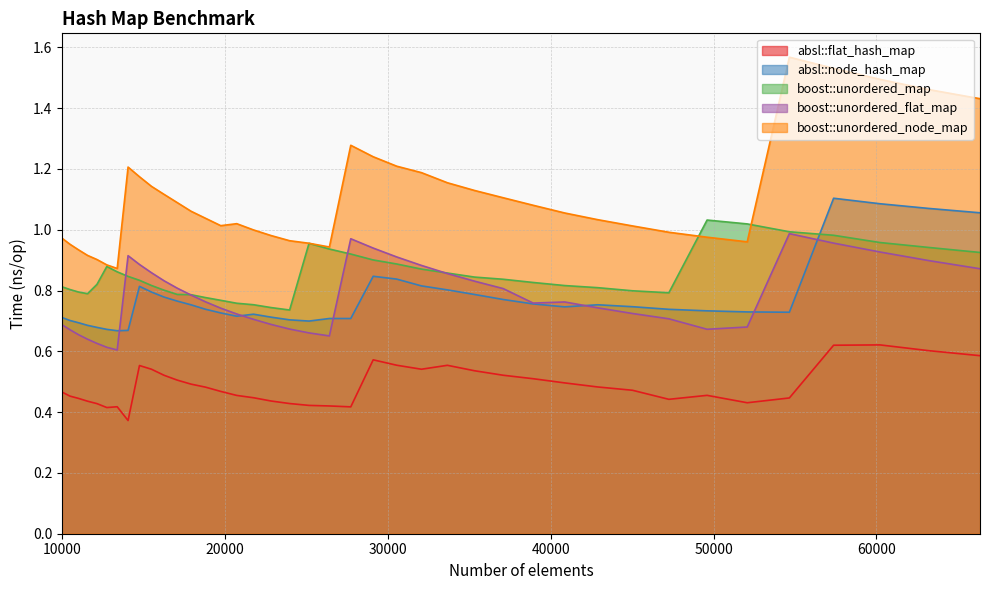

Reading left to right, transcribe all the data shown in this chart.

absl::flat_hash_map: 10000=0.5	10500=0.5	11025=0.4	11576=0.4	12154=0.4	12760=0.4	13396=0.4	14063=0.4	14763=0.6	15498=0.5	16269=0.5	17078=0.5	17927=0.5	18818=0.5	19753=0.5	20734=0.5	21764=0.4	22845=0.4	23980=0.4	25171=0.4	26421=0.4	27733=0.4	29110=0.6	30555=0.6	32072=0.5	33664=0.6	35335=0.5	37089=0.5	38930=0.5	40863=0.5	42892=0.5	45022=0.5	47258=0.4	49605=0.5	52069=0.4	54656=0.4	57372=0.6	60223=0.6	63216=0.6	66358=0.6
absl::node_hash_map: 10000=0.7	10500=0.7	11025=0.7	11576=0.7	12154=0.7	12760=0.7	13396=0.7	14063=0.7	14763=0.8	15498=0.8	16269=0.8	17078=0.8	17927=0.8	18818=0.7	19753=0.7	20734=0.7	21764=0.7	22845=0.7	23980=0.7	25171=0.7	26421=0.7	27733=0.7	29110=0.8	30555=0.8	32072=0.8	33664=0.8	35335=0.8	37089=0.8	38930=0.8	40863=0.7	42892=0.8	45022=0.7	47258=0.7	49605=0.7	52069=0.7	54656=0.7	57372=1.1	60223=1.1	63216=1.1	66358=1.1
boost::unordered_map: 10000=0.8	10500=0.8	11025=0.8	11576=0.8	12154=0.8	12760=0.9	13396=0.9	14063=0.8	14763=0.8	15498=0.8	16269=0.8	17078=0.8	17927=0.8	18818=0.8	19753=0.8	20734=0.8	21764=0.8	22845=0.7	23980=0.7	25171=1.0	26421=0.9	27733=0.9	29110=0.9	30555=0.9	32072=0.9	33664=0.9	35335=0.8	37089=0.8	38930=0.8	40863=0.8	42892=0.8	45022=0.8	47258=0.8	49605=1.0	52069=1.0	54656=1.0	57372=1.0	60223=1.0	63216=0.9	66358=0.9
boost::unordered_flat_map: 10000=0.7	10500=0.7	11025=0.7	11576=0.6	12154=0.6	12760=0.6	13396=0.6	14063=0.9	14763=0.9	15498=0.9	16269=0.8	17078=0.8	17927=0.8	18818=0.8	19753=0.7	20734=0.7	21764=0.7	22845=0.7	23980=0.7	25171=0.7	26421=0.7	27733=1.0	29110=0.9	30555=0.9	32072=0.9	33664=0.9	35335=0.8	37089=0.8	38930=0.8	40863=0.8	42892=0.7	45022=0.7	47258=0.7	49605=0.7	52069=0.7	54656=1.0	57372=1.0	60223=0.9	63216=0.9	66358=0.9
boost::unordered_node_map: 10000=1.0	10500=1.0	11025=0.9	11576=0.9	12154=0.9	12760=0.9	13396=0.9	14063=1.2	14763=1.2	15498=1.1	16269=1.1	17078=1.1	17927=1.1	18818=1.0	19753=1.0	20734=1.0	21764=1.0	22845=1.0	23980=1.0	25171=1.0	26421=0.9	27733=1.3	29110=1.2	30555=1.2	32072=1.2	33664=1.2	35335=1.1	37089=1.1	38930=1.1	40863=1.1	42892=1.0	45022=1.0	47258=1.0	49605=1.0	52069=1.0	54656=1.6	57372=1.5	60223=1.5	63216=1.5	66358=1.4